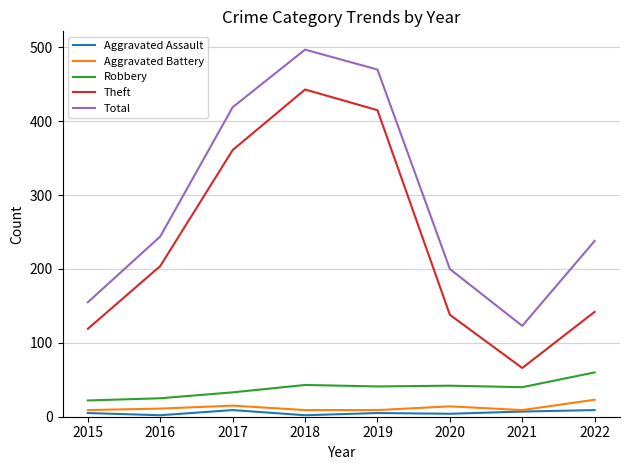

Which category has the highest value across all series?

2018